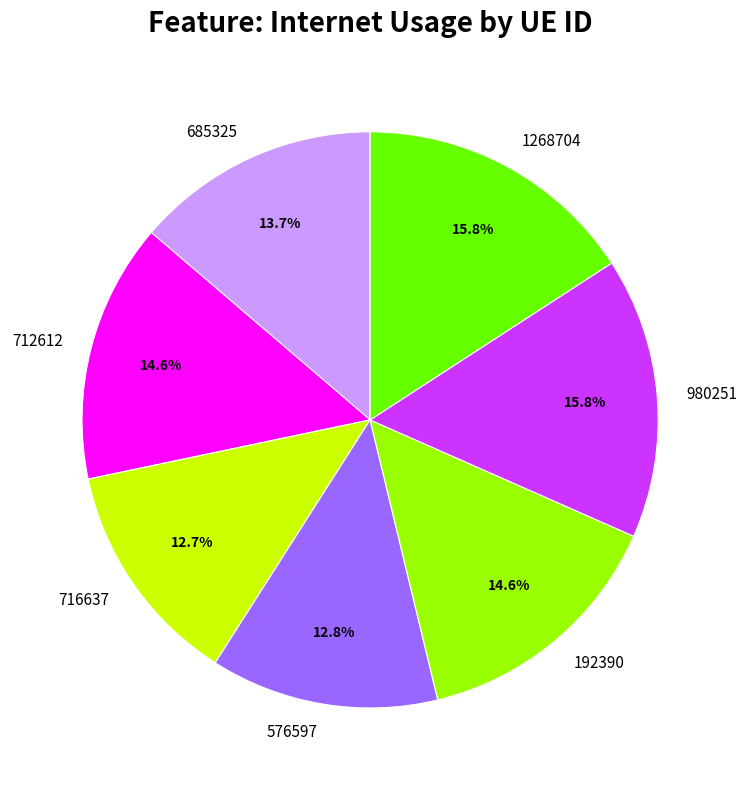

Which has a higher value, 192390 or 980251?

980251